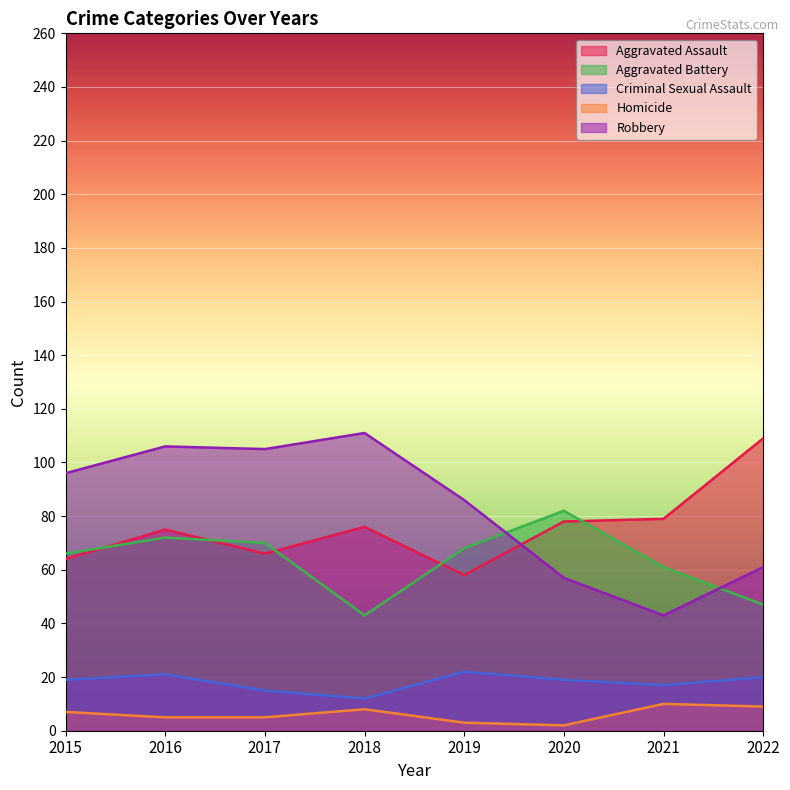

True or false: Robbery and Homicide intersect in this chart.

False